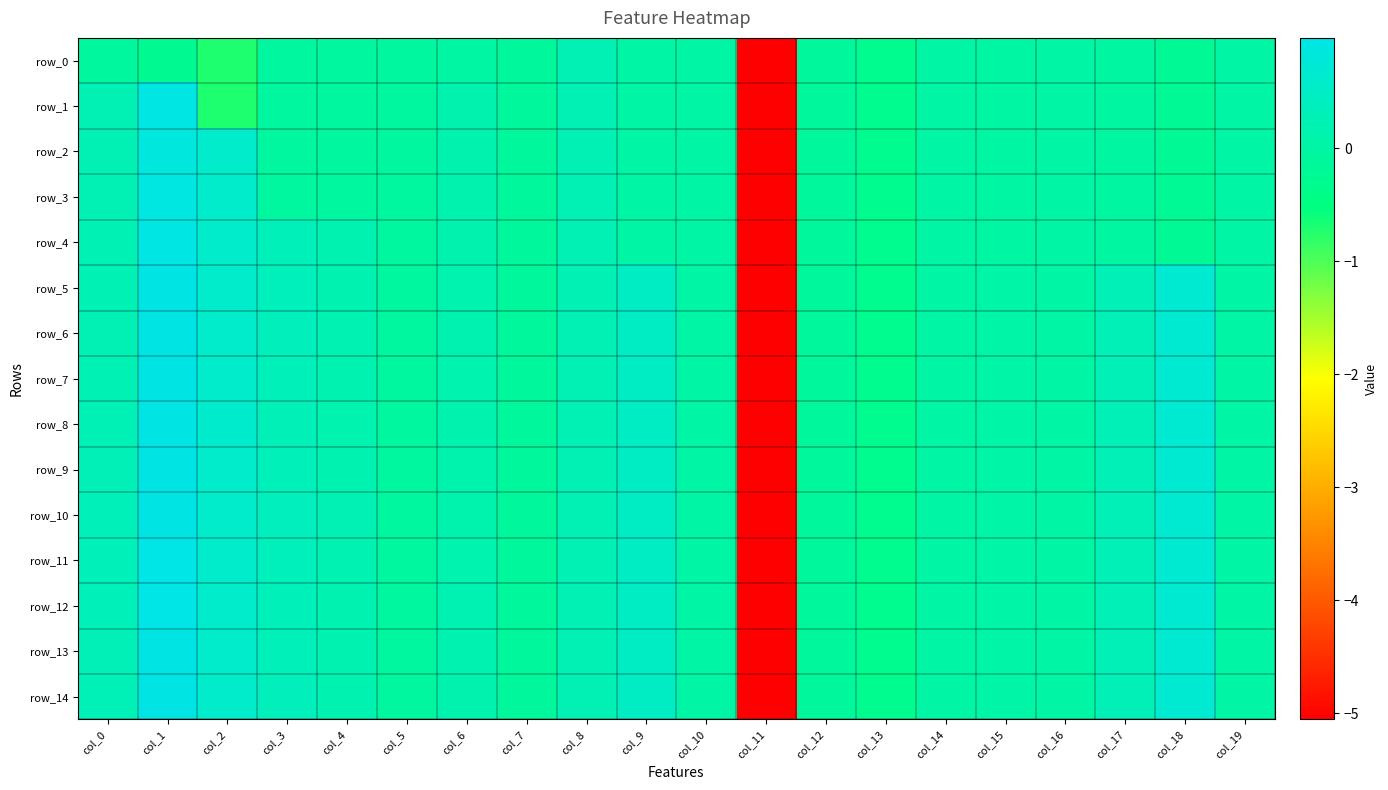

The value of row_3 at col_4 is -0.1. True or false?

True